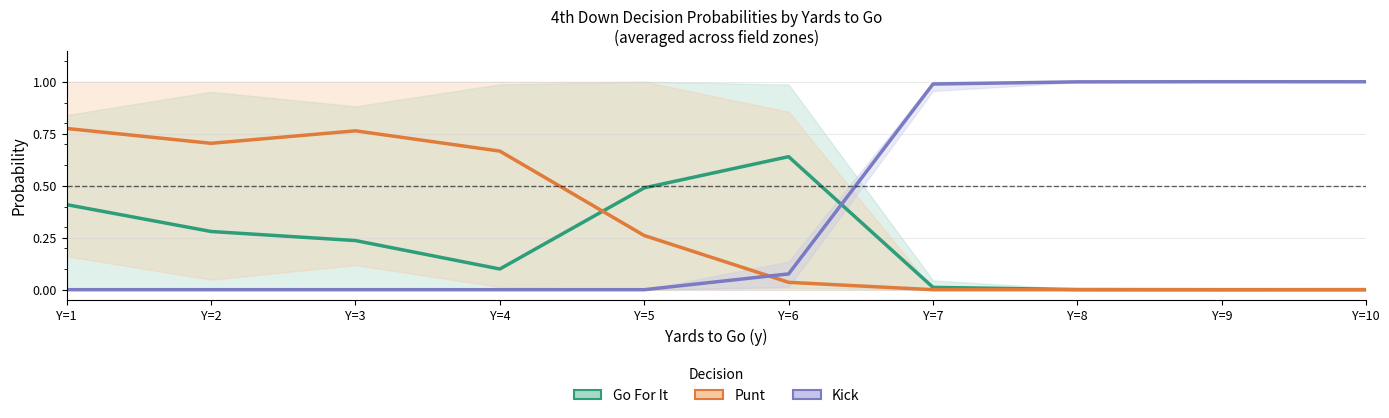

How many intersections are there between Kick and Go For It?

1